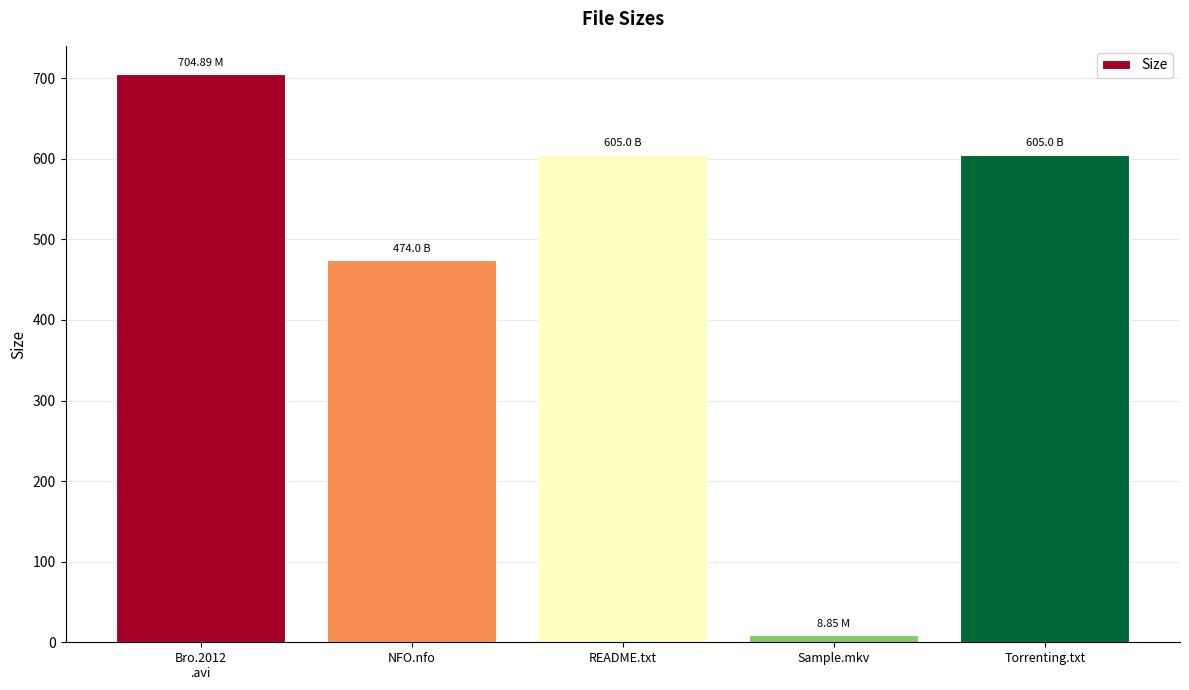

Where is the data nearest to the value 356?

NFO.nfo